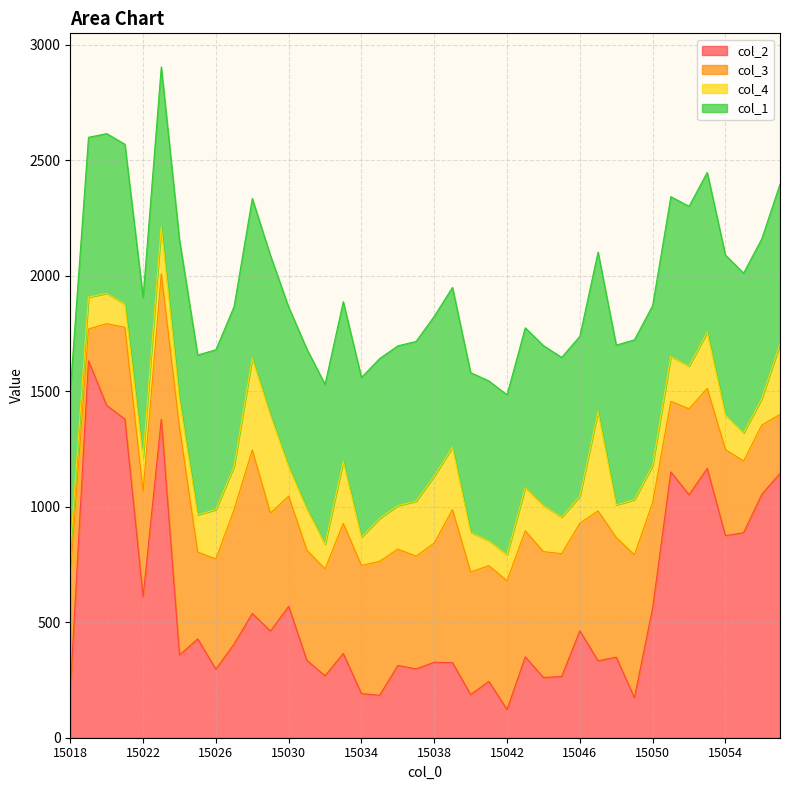

Reading left to right, list all the values displayed in this chart.

col_2: 204	1632	1439	1380	610	1379	358	428	297	406	538	462	569	335	268	365	191	184	313	298	327	325	187	244	122	350	261	265	463	333	349	173	562	1151	1052	1166	875	888	1054	1145
col_3: 493	138	354	397	456	630	986	376	477	582	708	511	477	477	463	563	555	580	504	488	516	663	531	501	558	546	545	532	466	649	518	619	456	306	372	347	373	310	300	255
col_4: 112	138	131	101	148	204	120	161	214	187	397	423	127	179	107	268	122	186	188	238	290	270	171	108	113	187	200	158	117	429	141	239	161	194	185	243	150	122	115	305
col_1: 692	692	692	692	692	692	692	692	692	692	692	692	692	692	692	692	692	692	692	692	692	692	692	692	692	692	692	692	692	692	692	692	692	692	692	692	692	692	692	692